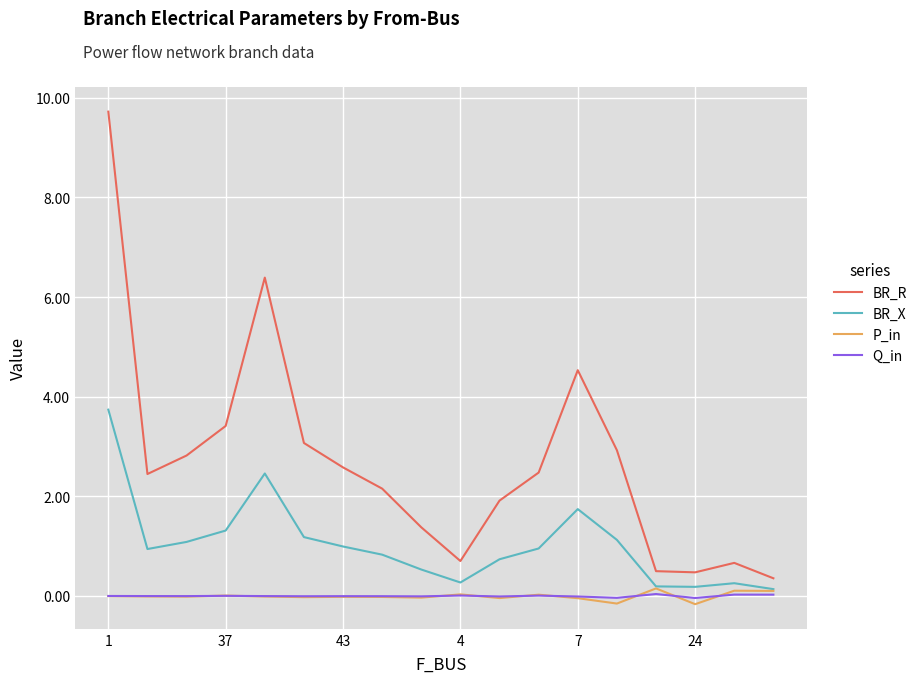

True or false: BR_R and BR_X intersect in this chart.

False